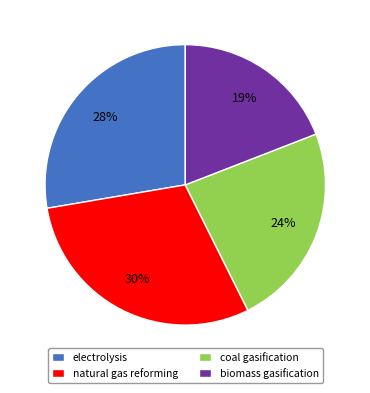

What percentage is the natural gas reforming slice, to the nearest percent?

30%